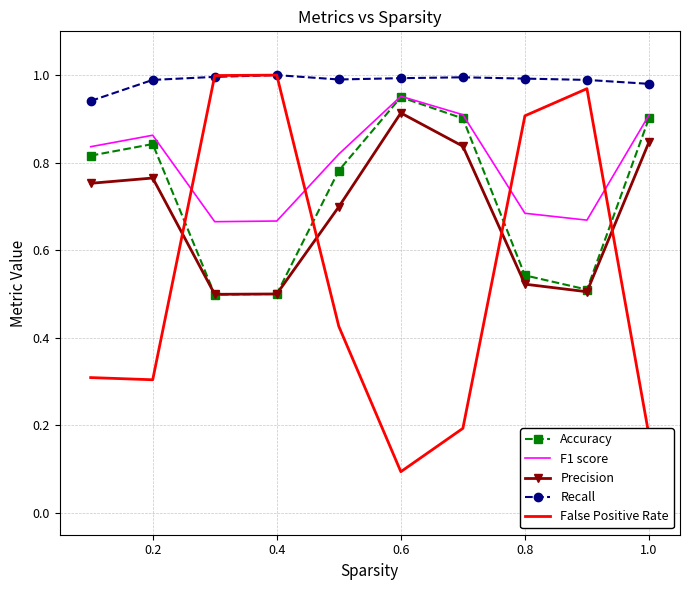

Which series has the largest total across all categories?

Recall